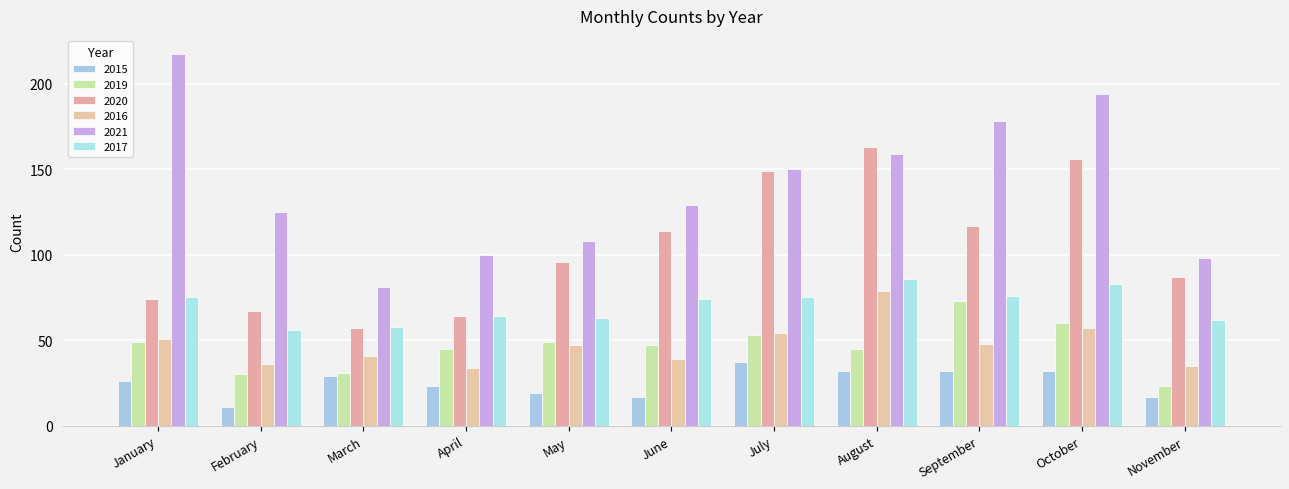

The value of 2019 at February is 30. True or false?

True